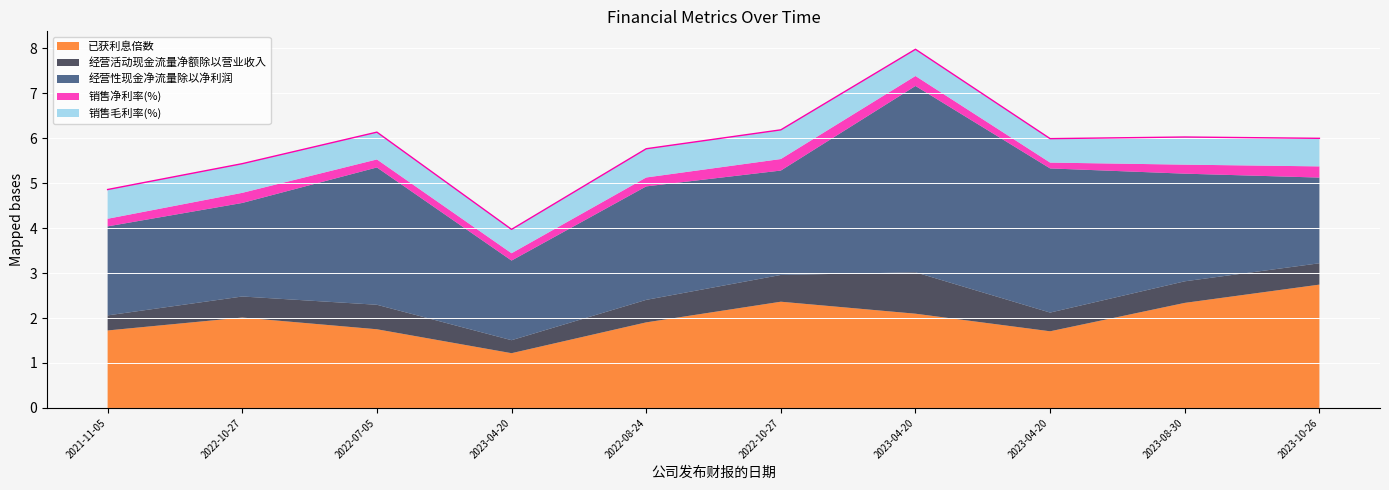

How many data points does each series have?

10